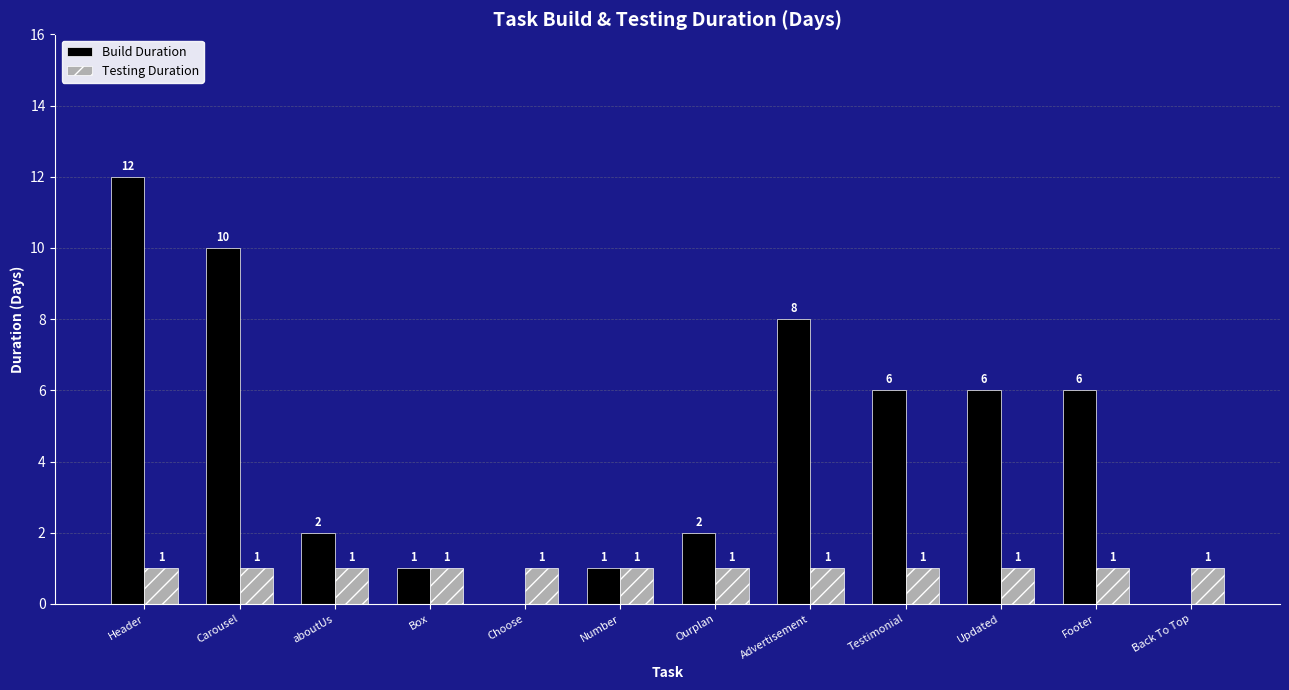

Which series has the largest total across all categories?

Build Duration